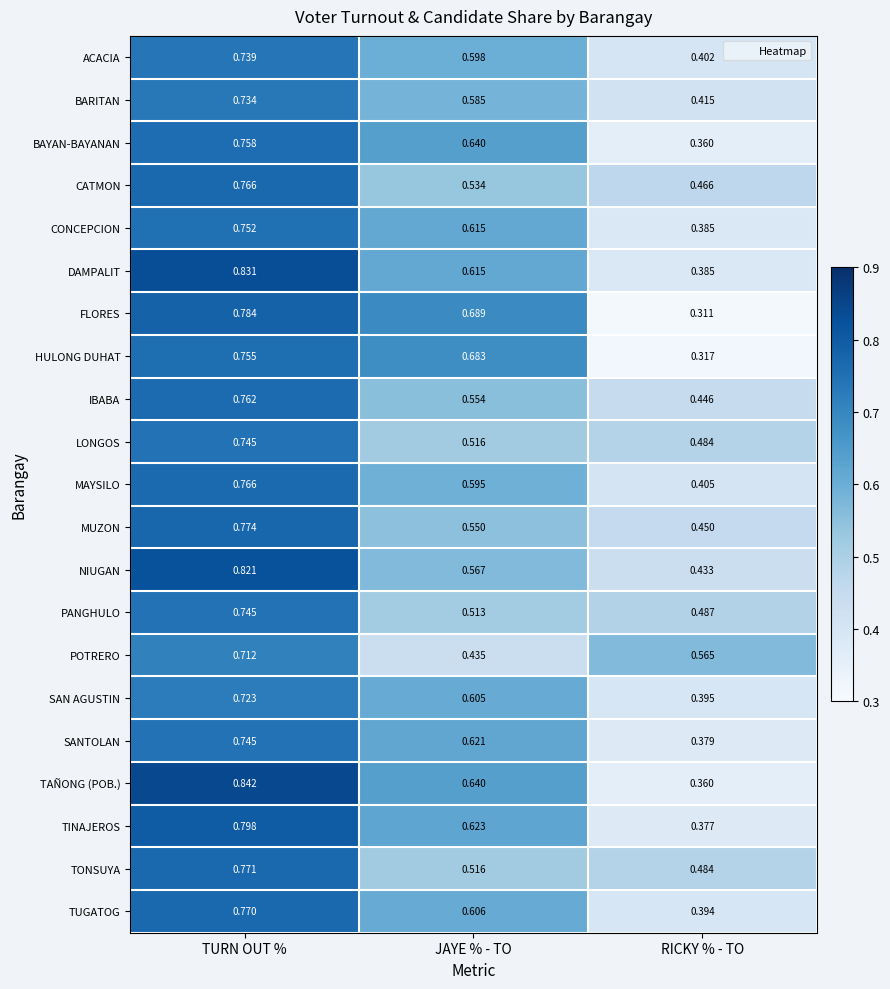

At which label is MUZON closest to 0?

RICKY % - TO